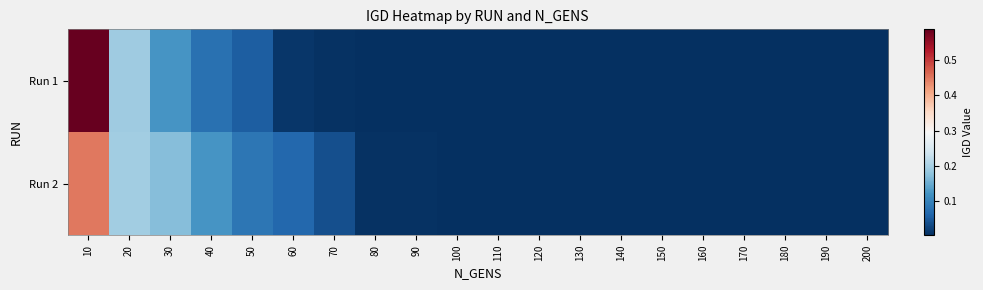

Which series has the largest total across all categories?

Run 2